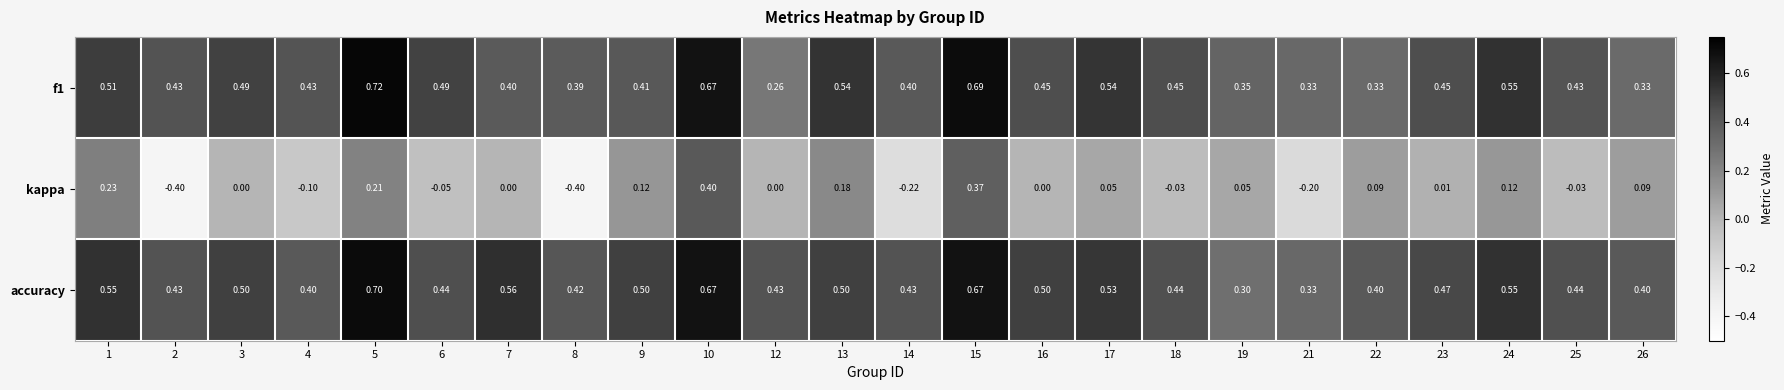

Which series has the largest range (max minus min)?

kappa